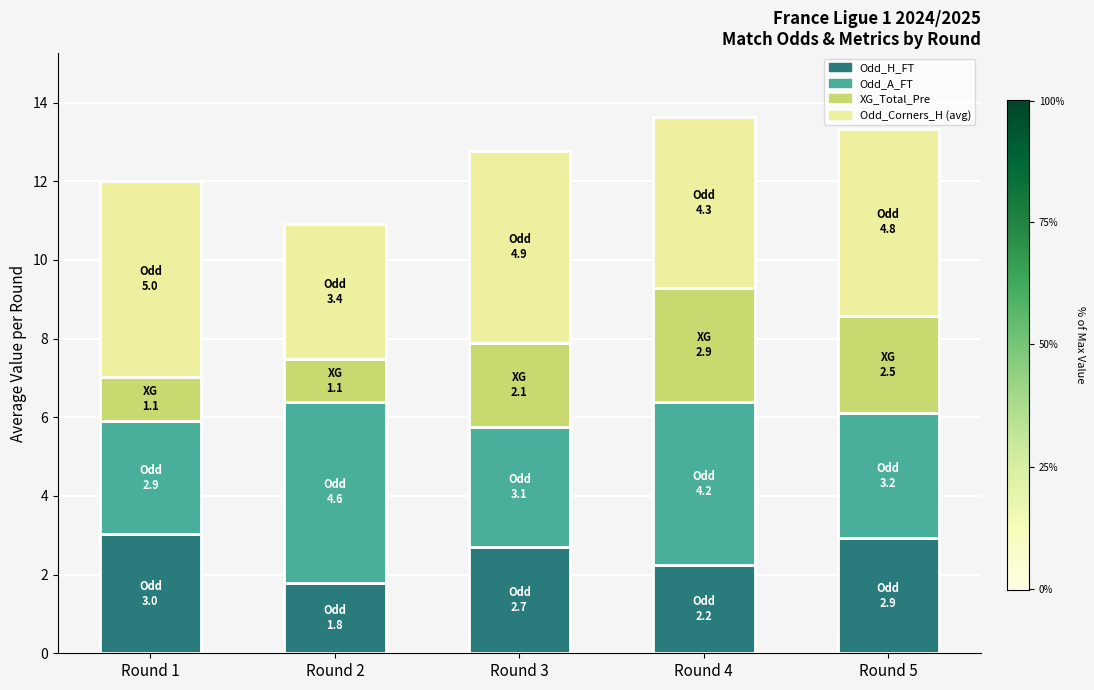

True or false: Odd_H_FT has a value of 3.5 at Round 3.

False